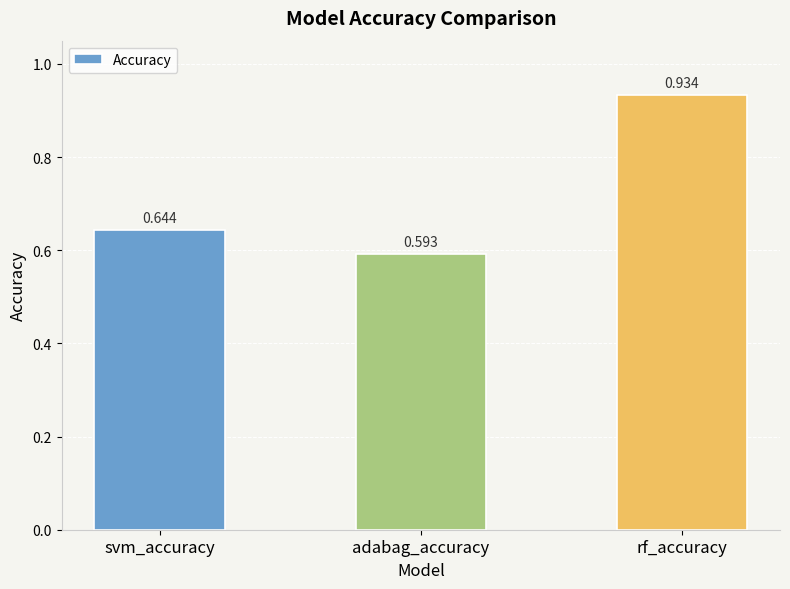

List the labels in order of value, largest first.

rf_accuracy, svm_accuracy, adabag_accuracy